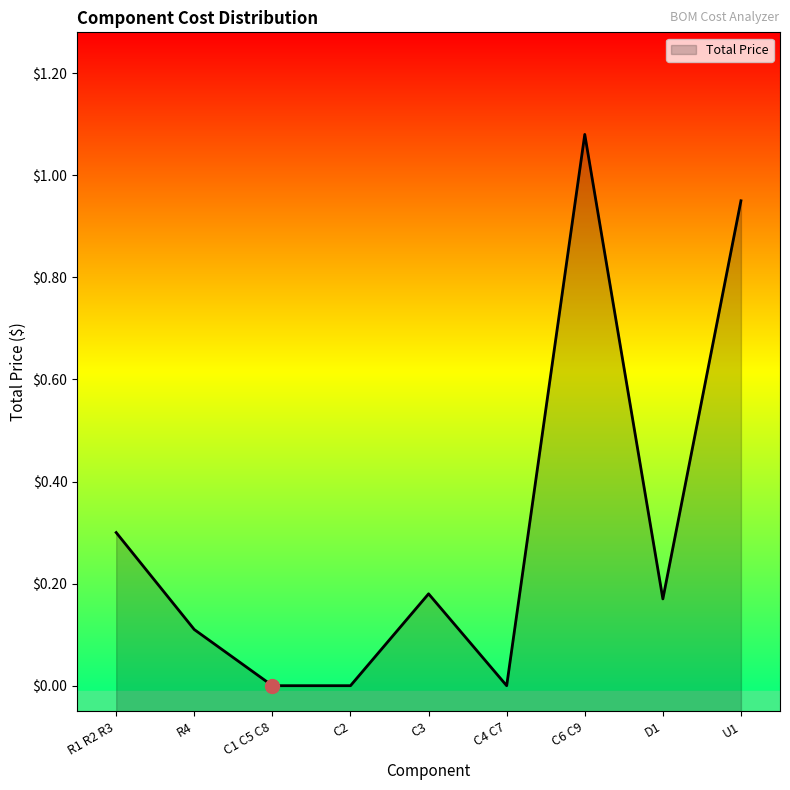

Between C1 C5 C8 and C6 C9, which is larger?

C6 C9